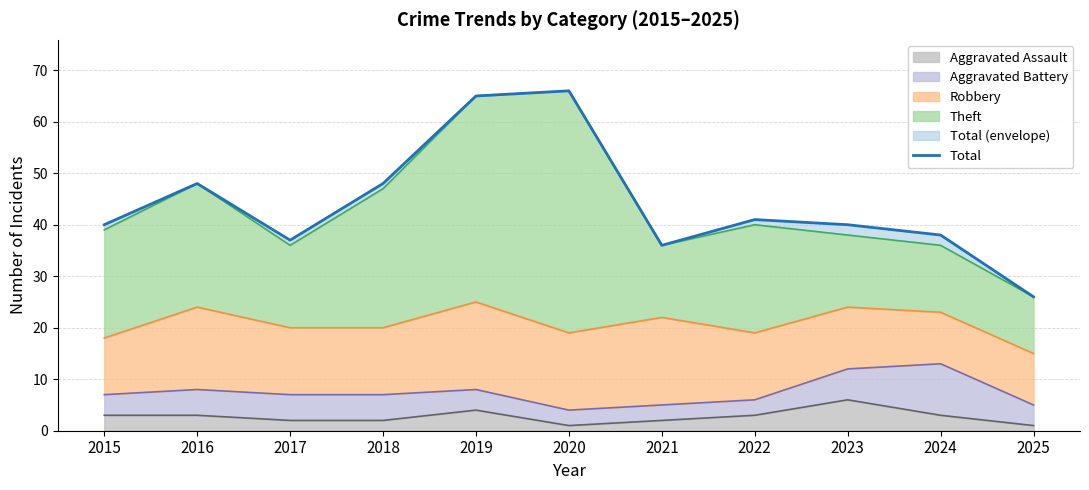

What is the change in value from 2019 to 2021?

-29